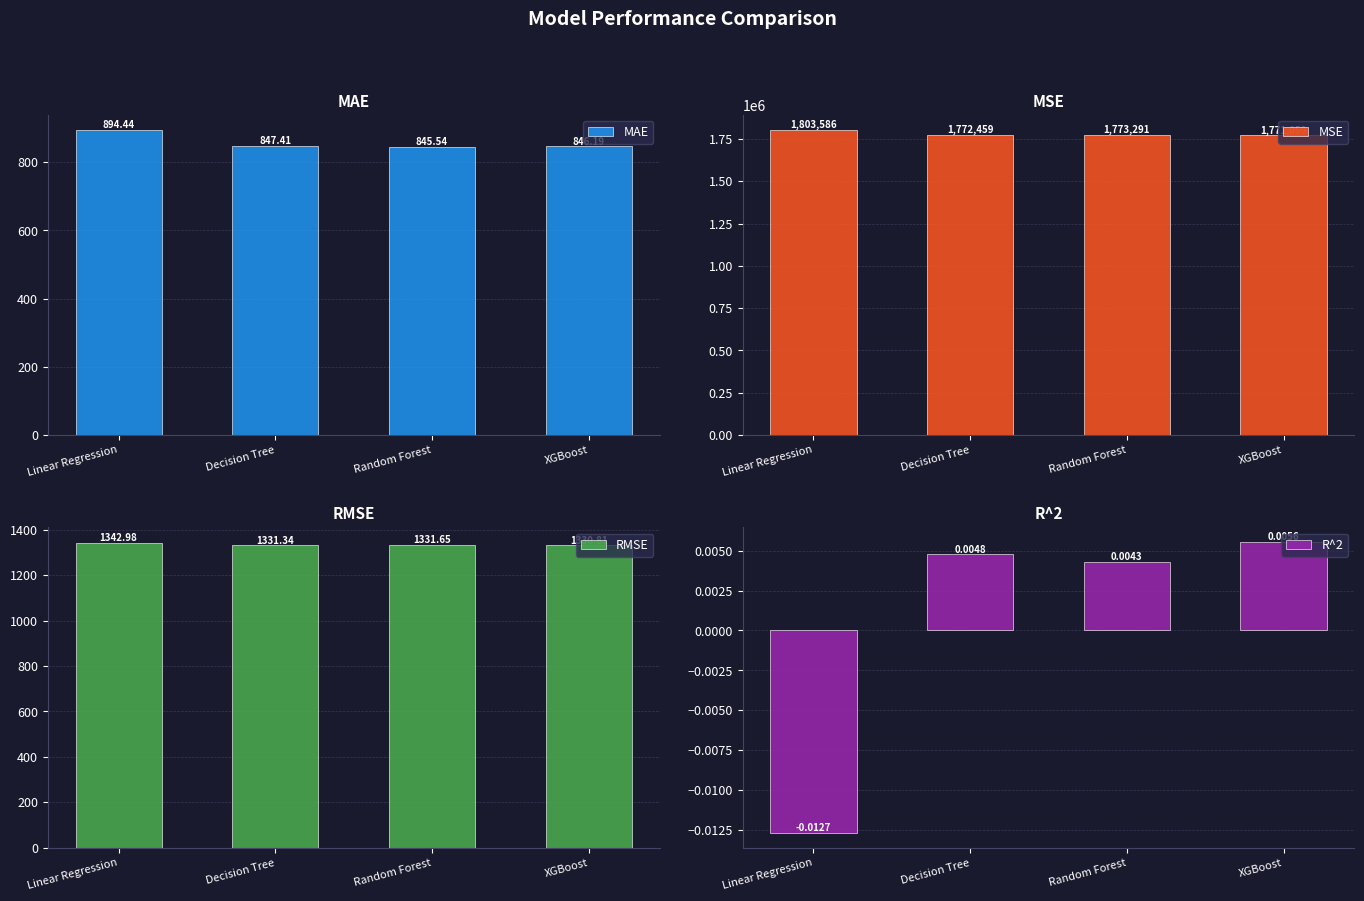

Which series changed the most between Decision Tree and Random Forest?

MSE